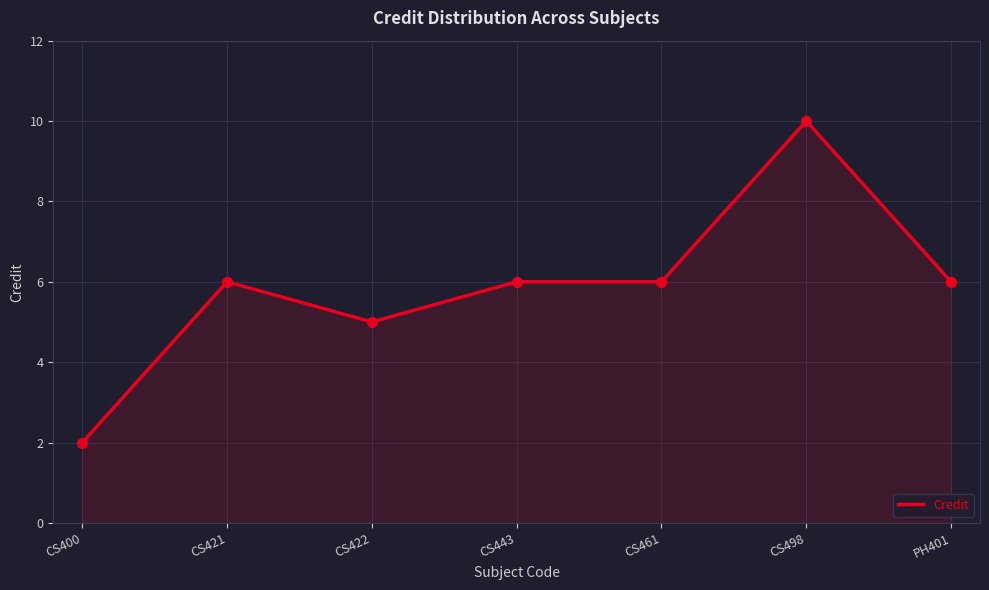

Between CS498 and PH401, which is larger?

CS498